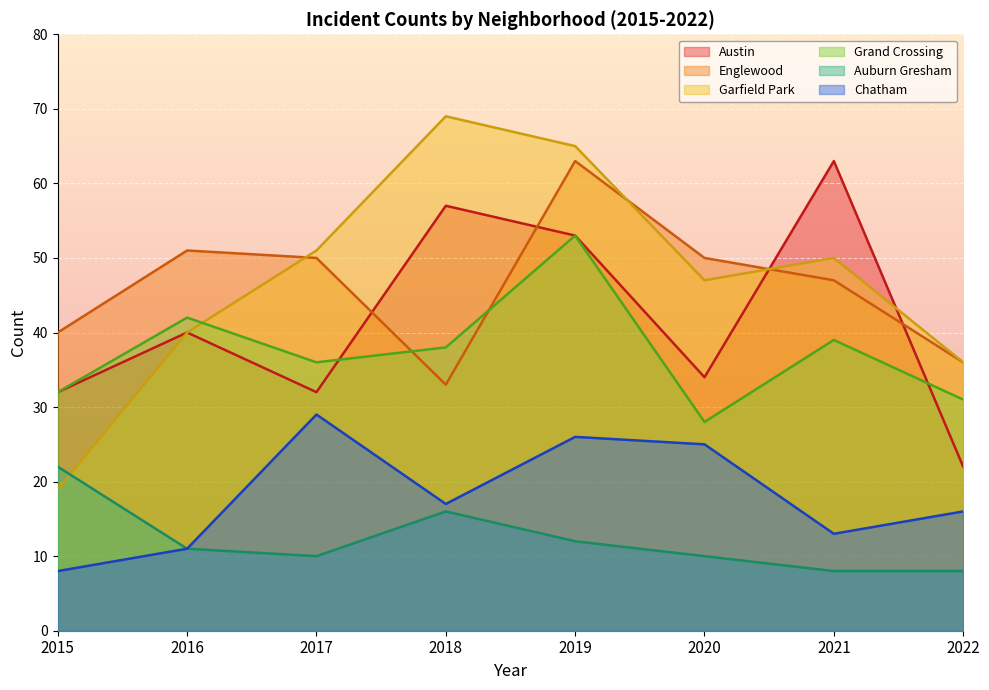

What is the difference between the highest and lowest values at 2015?

32